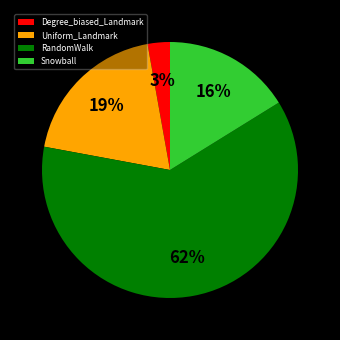

The RandomWalk slice represents 62% of the pie. True or false?

True